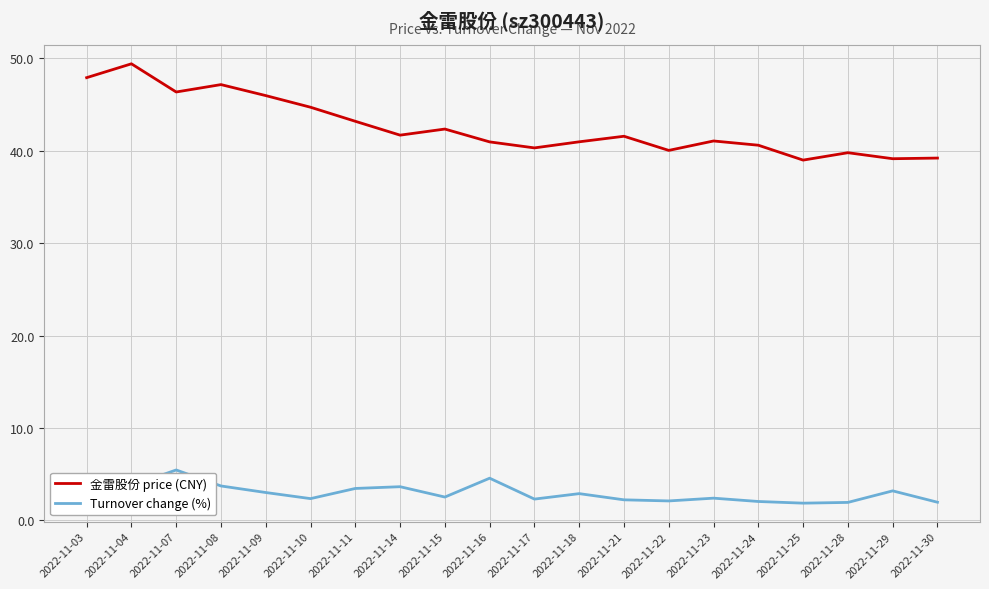

List the series in order of their peak value, lowest first.

Turnover change (%), 金雷股份 price (CNY)